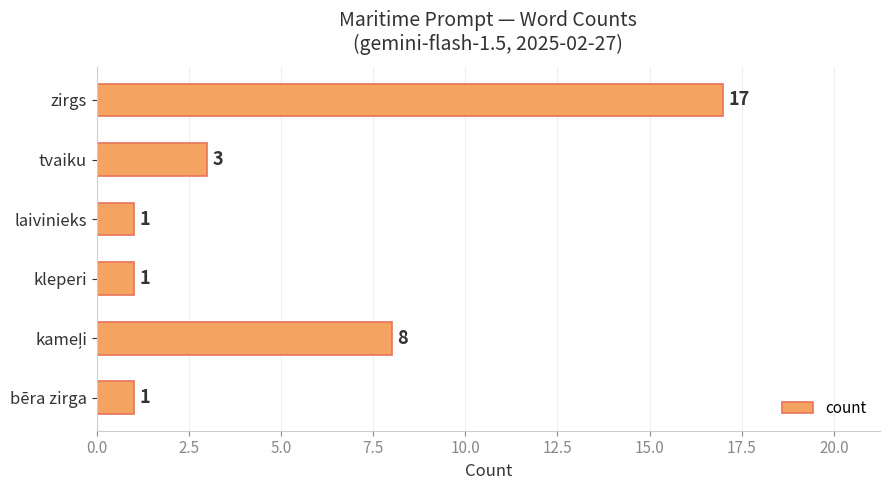

Count the number of categories in the chart.

6